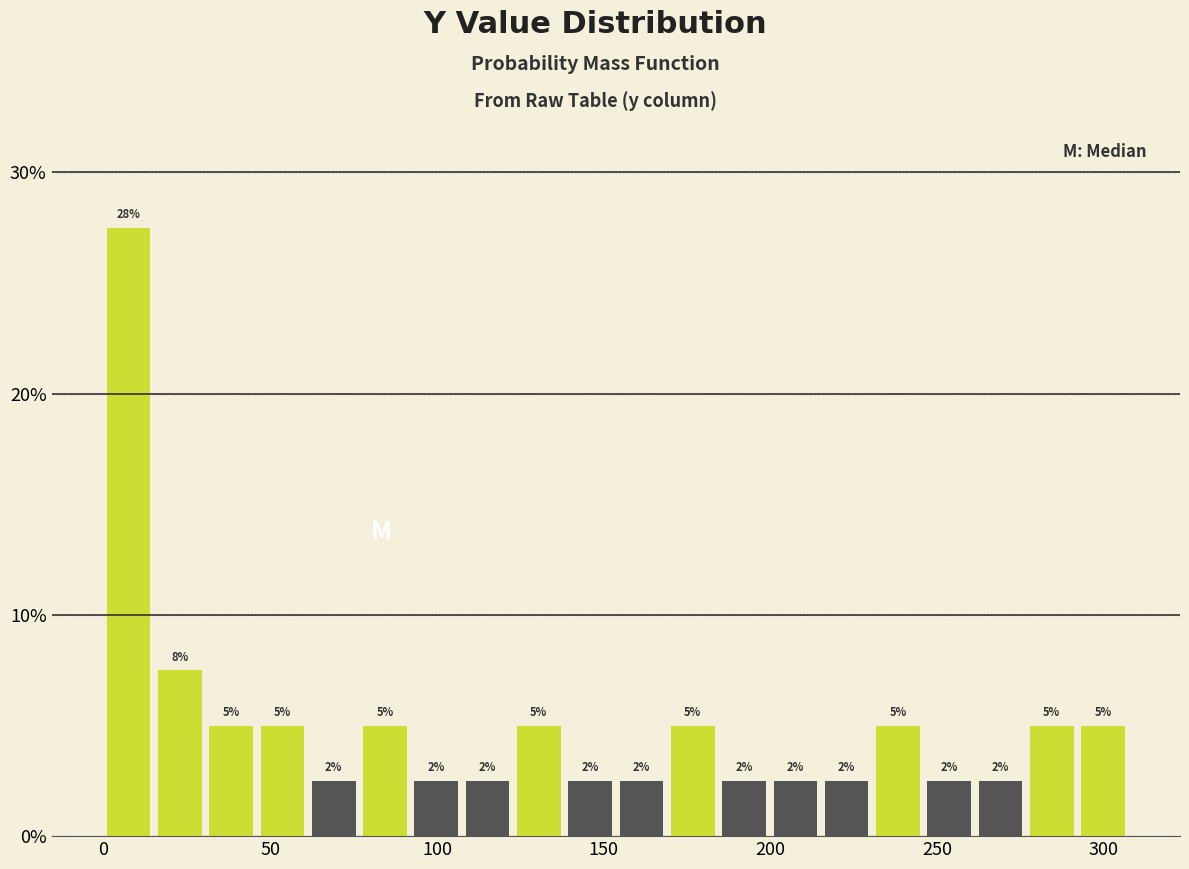

Read against the x-axis, roughly where is the centre of the tallest bar?

5